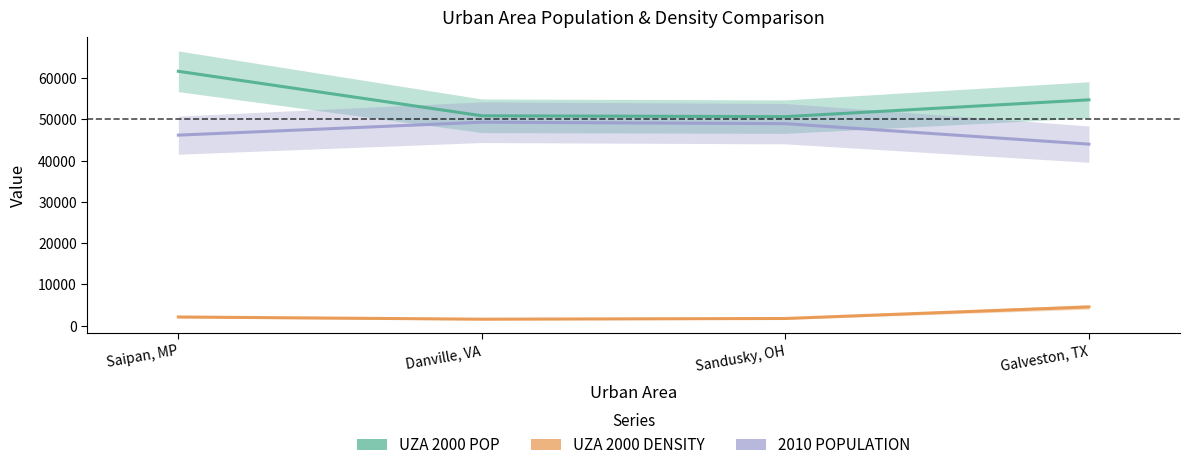

Count the number of data series in this chart.

3